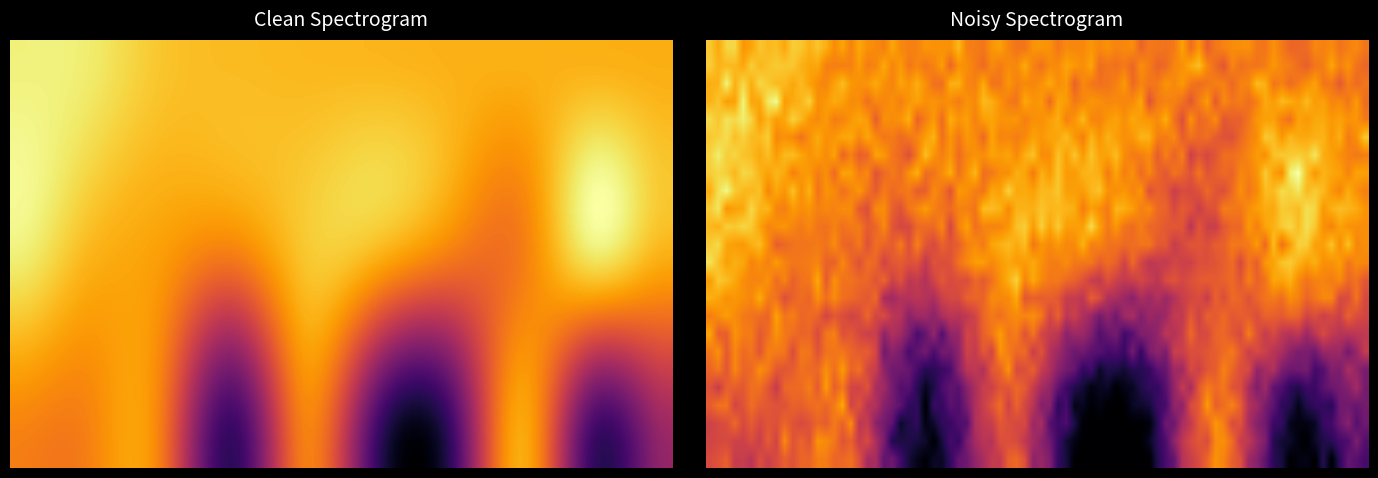

How many categories are shown in the chart?

10